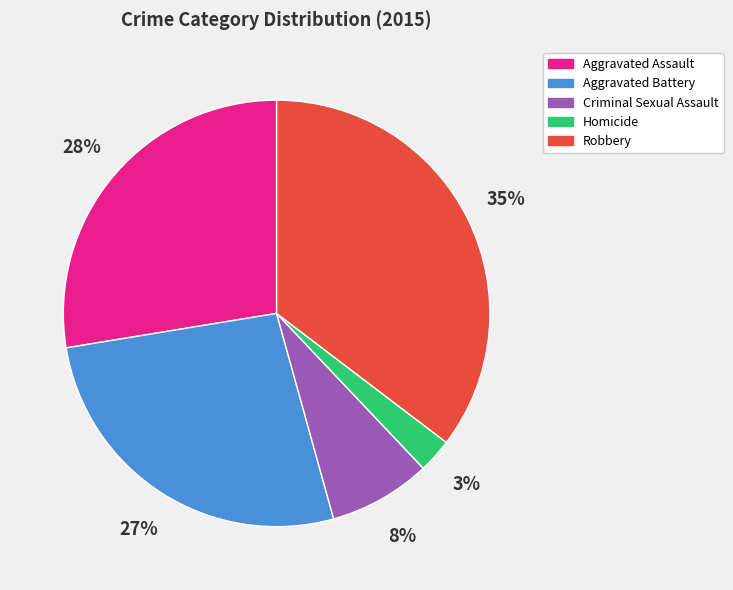

Which has a higher value, Homicide or Aggravated Assault?

Aggravated Assault